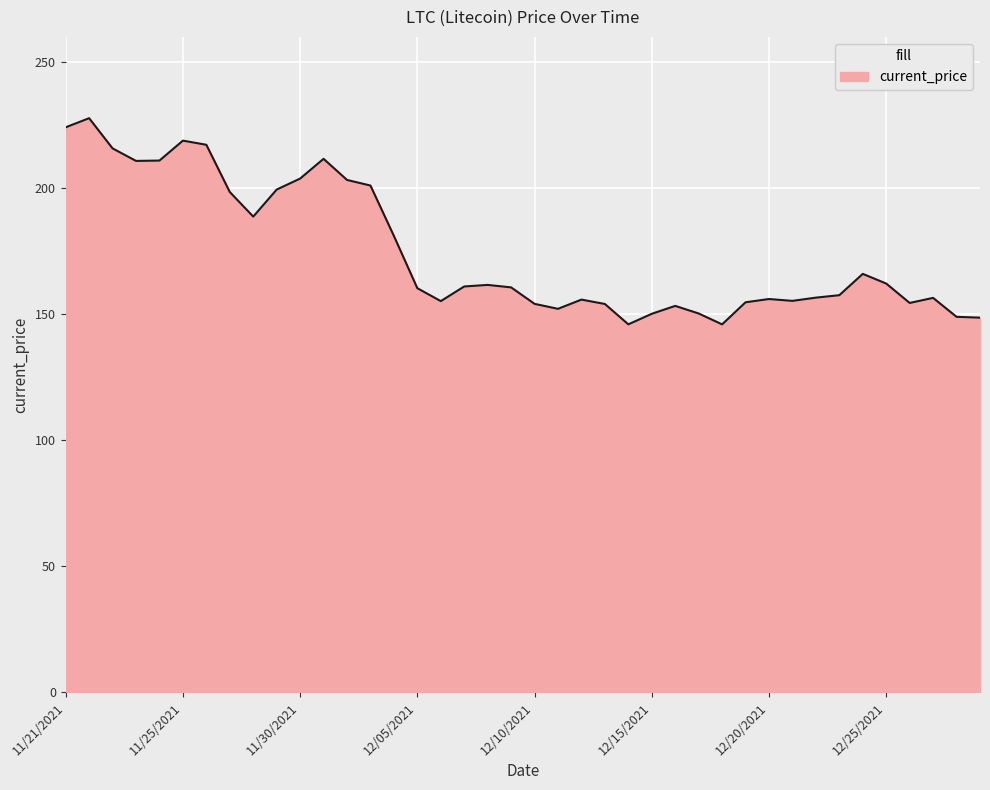

What is the difference between the maximum and minimum values?

81.8